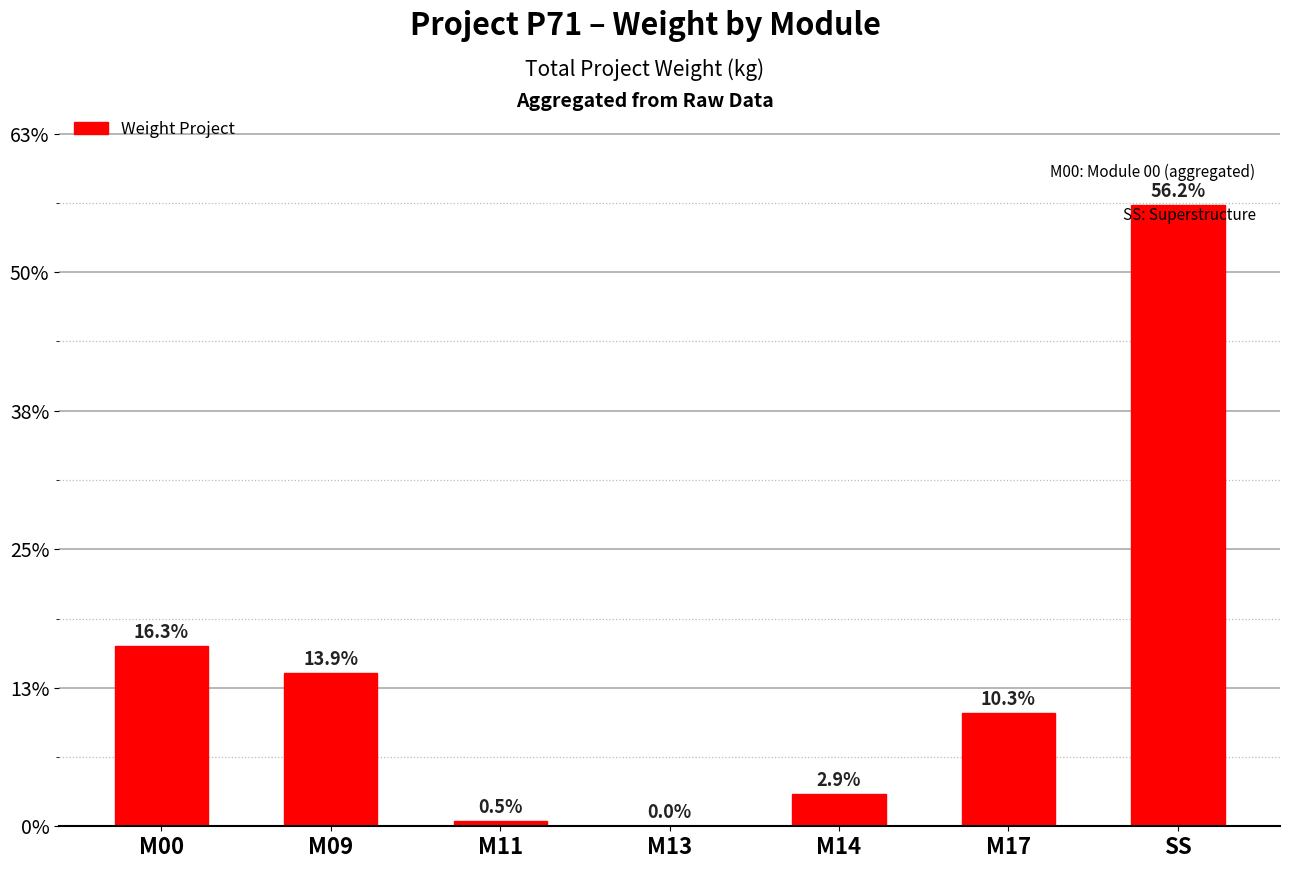

At which category does the chart reach its minimum across all series?

M13